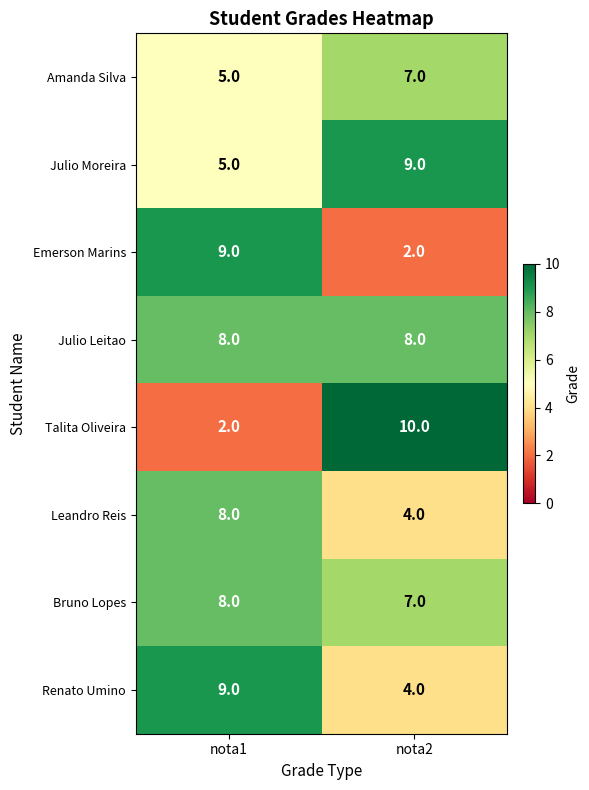

What is the spread (max minus min) of values at nota2?

8